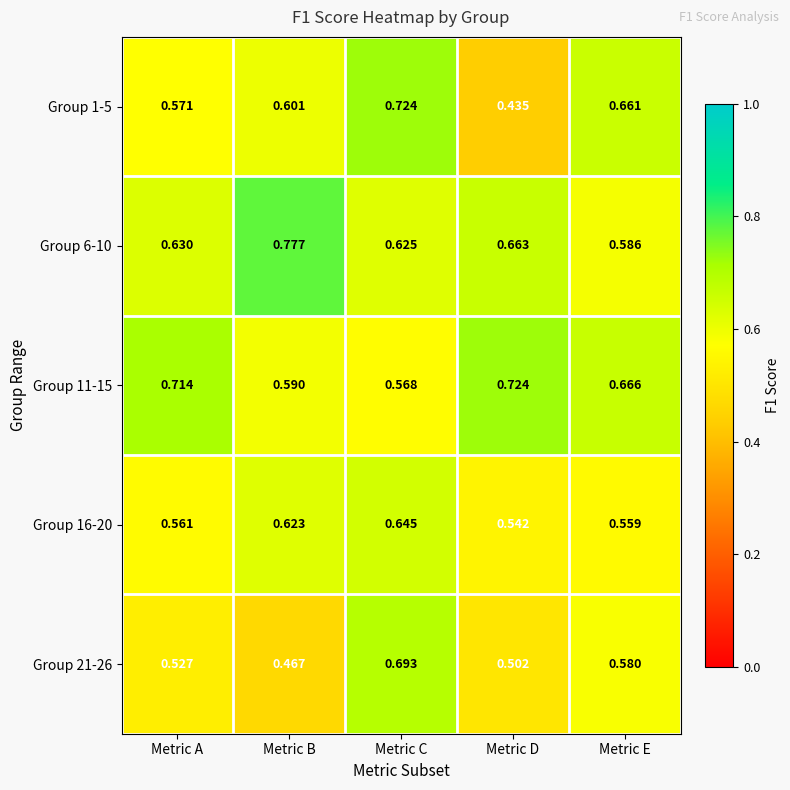

Where is Group 21-26 nearest to the value 0?

Metric B